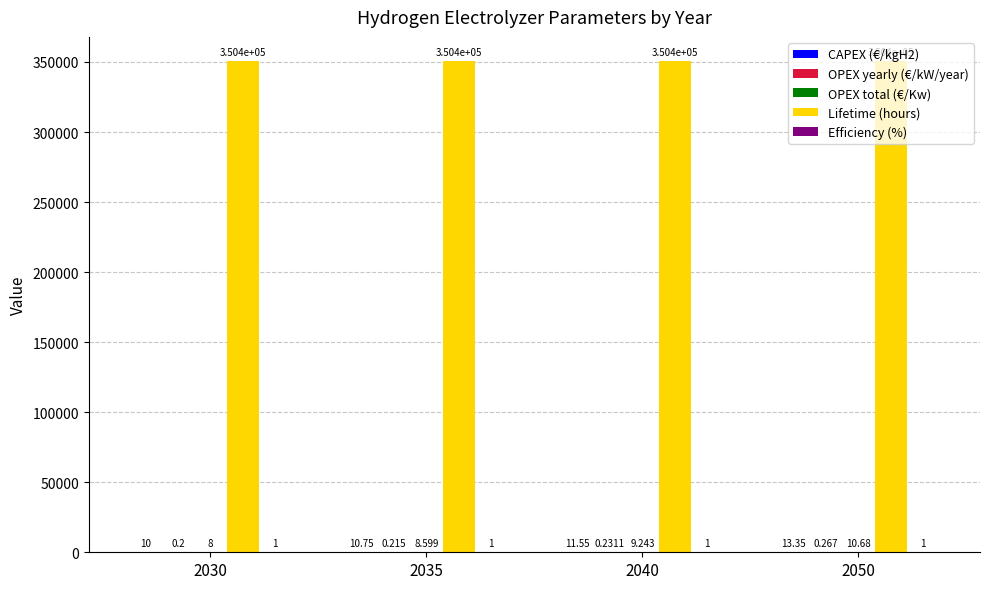

Which series has the largest total across all categories?

Lifetime (hours)